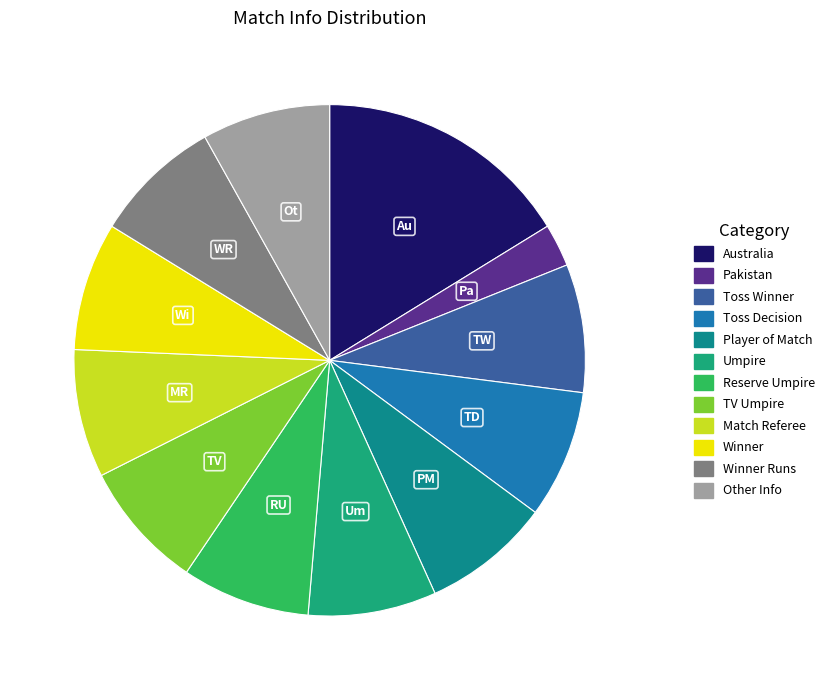

Rank the categories by value from lowest to highest.

Pakistan, Toss Winner, Toss Decision, Player of Match, Umpire, Reserve Umpire, TV Umpire, Match Referee, Winner, Winner Runs, Other Info, Australia